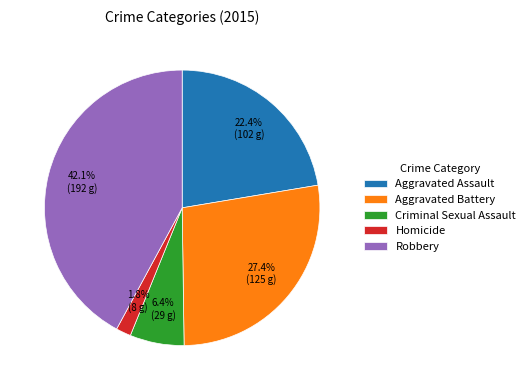

What is the largest slice in the pie chart?

Robbery